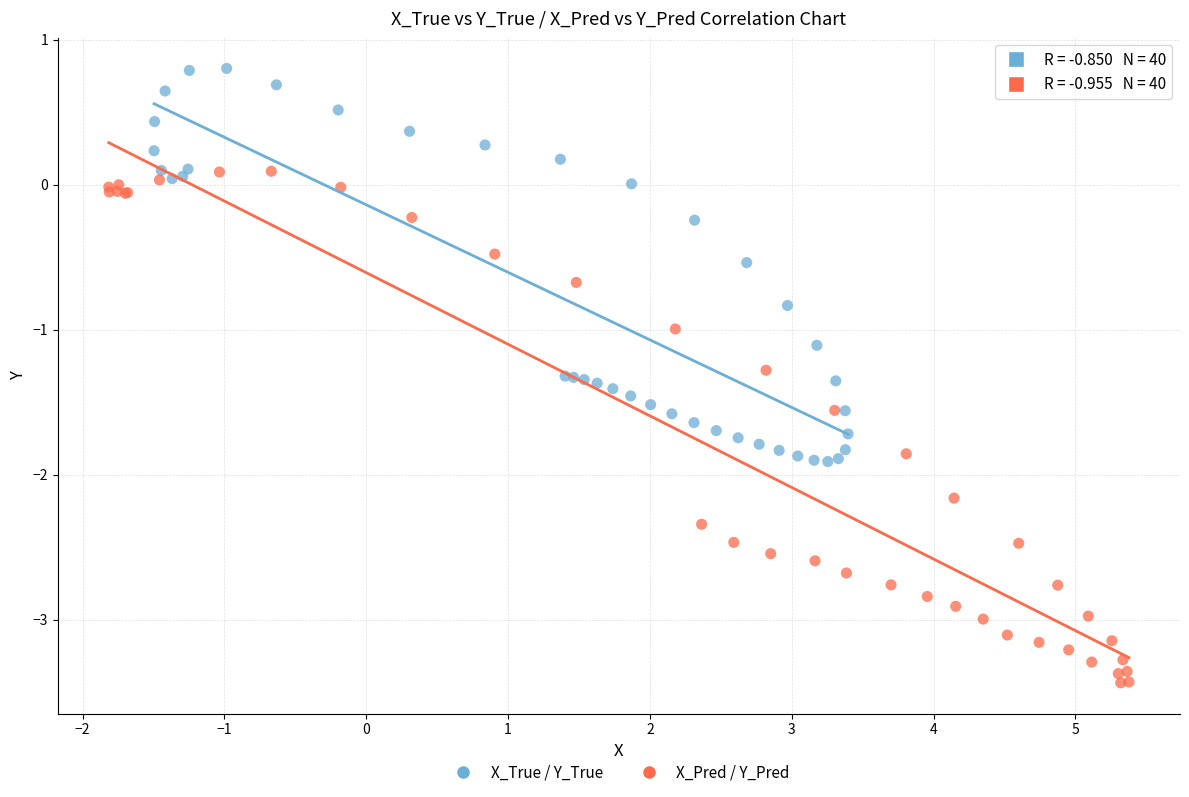

Which series reaches the minimum Y coordinate?

X_Pred / Y_Pred